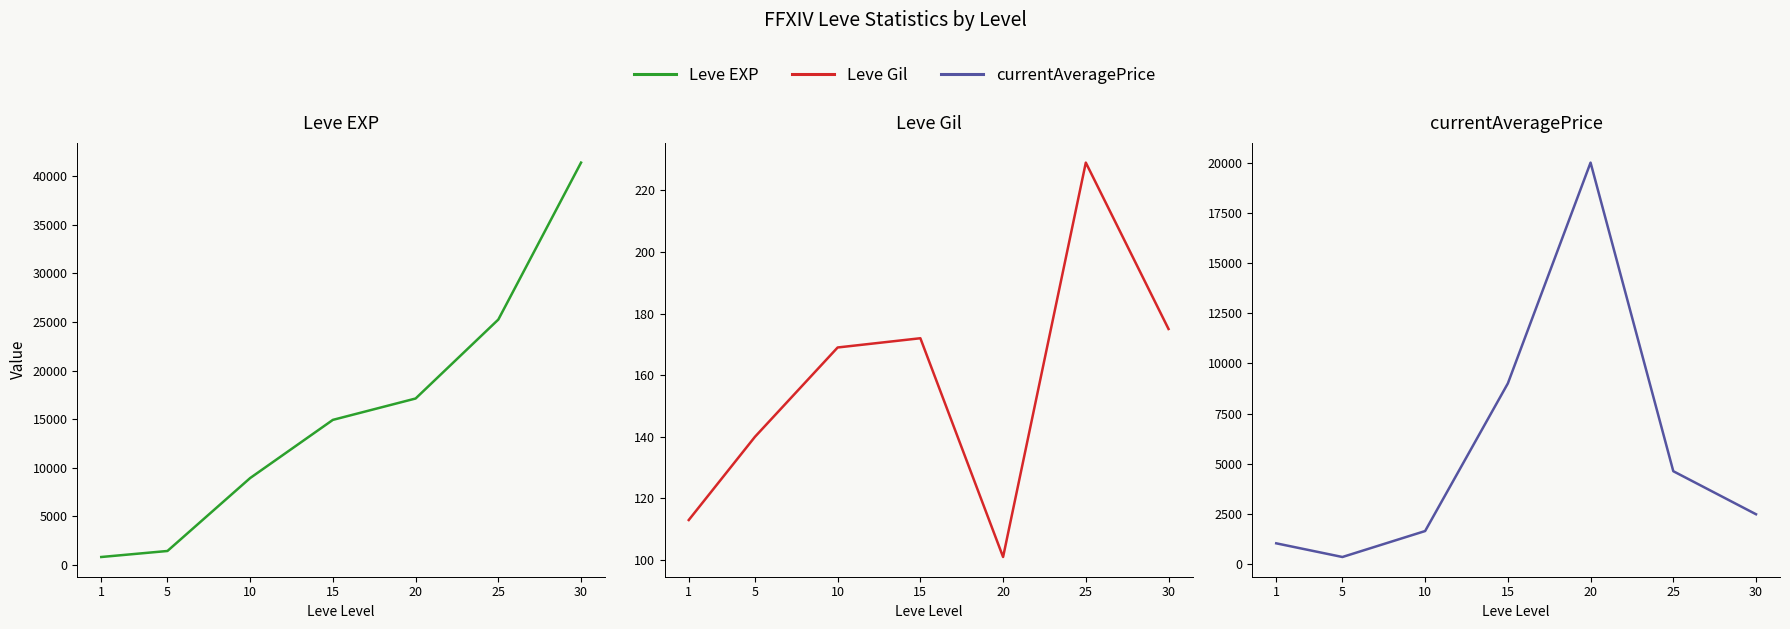

Is it true that Leve EXP equals 5426.5 at 10?

False